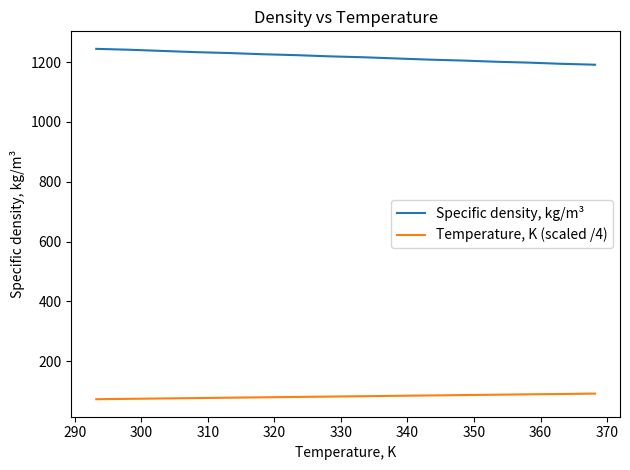

Count the number of categories in the chart.

16